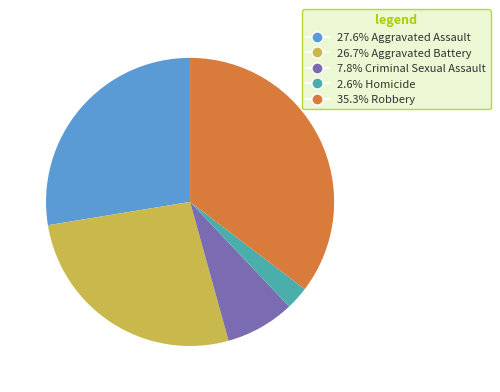

Does any single category account for the majority?

No